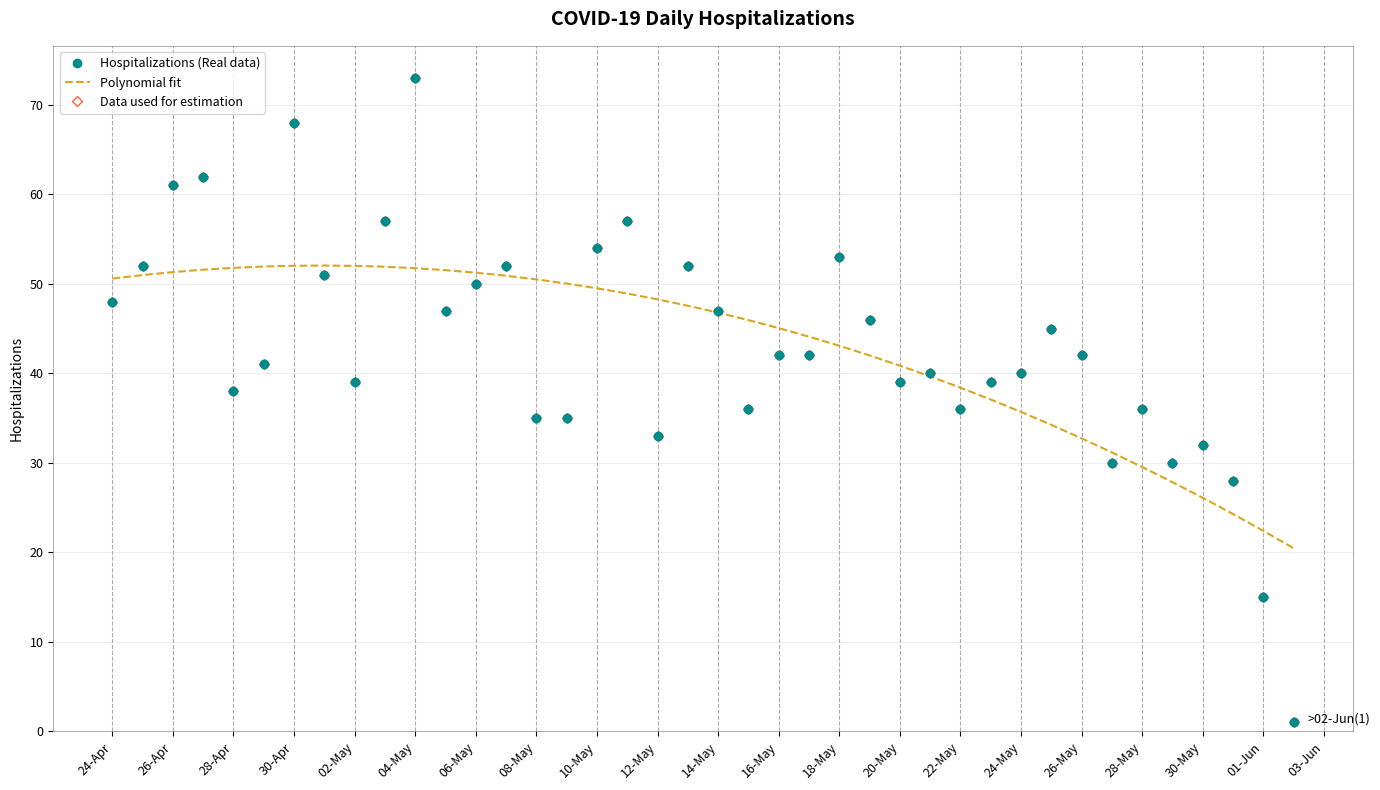

True or false: Polynomial fit has more than 1 points higher than both neighbors.

False